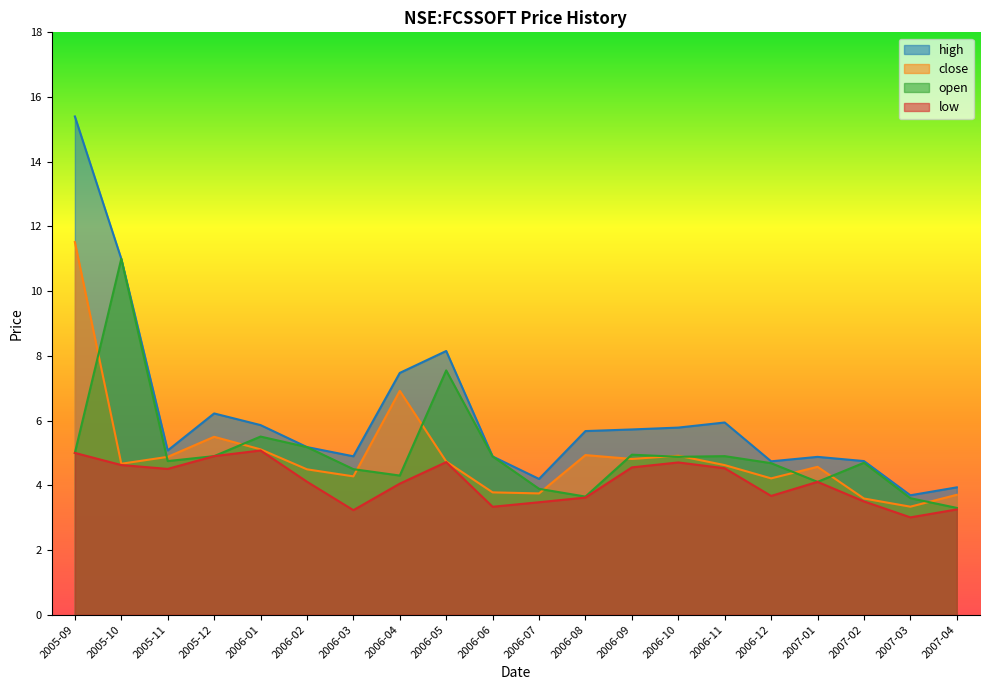

Count the number of categories in the chart.

20